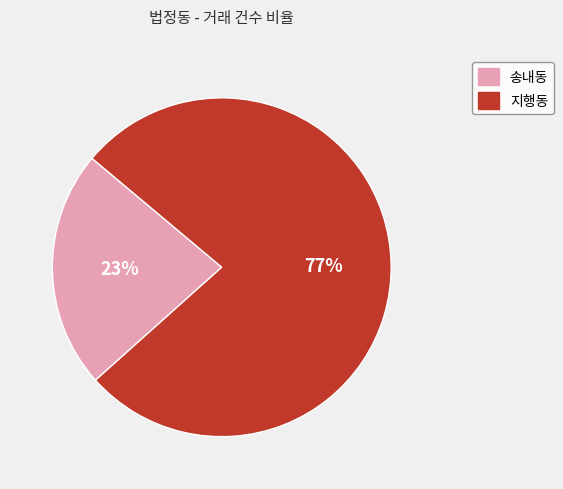

Which category accounts for the majority?

지행동